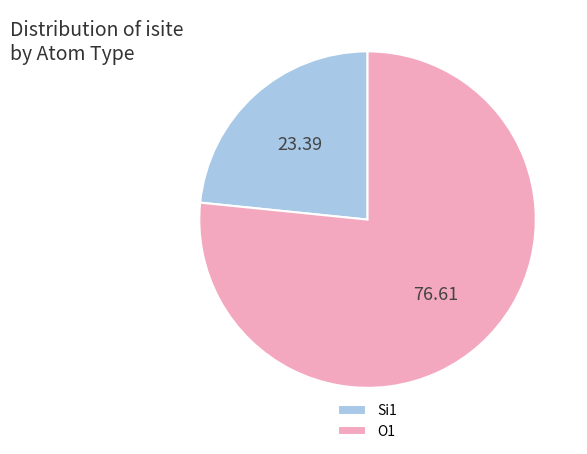

Which category has the smallest portion of the pie?

Si1